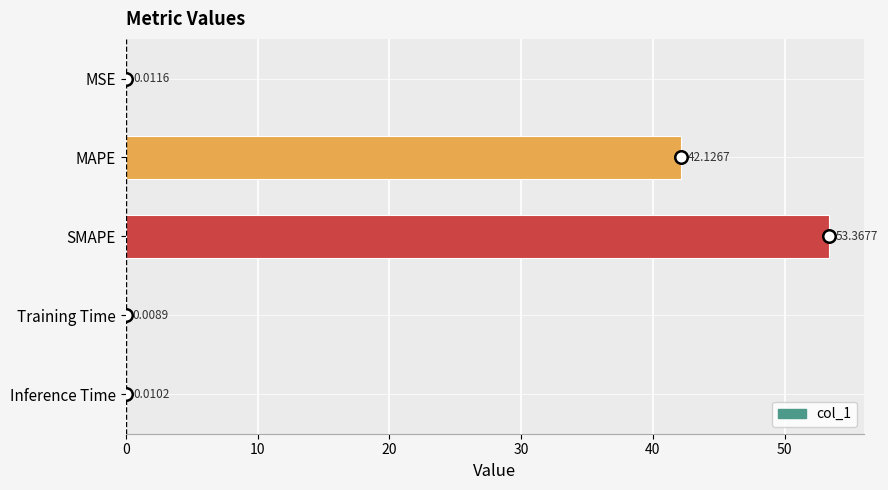

What is the sum of all values?

95.5